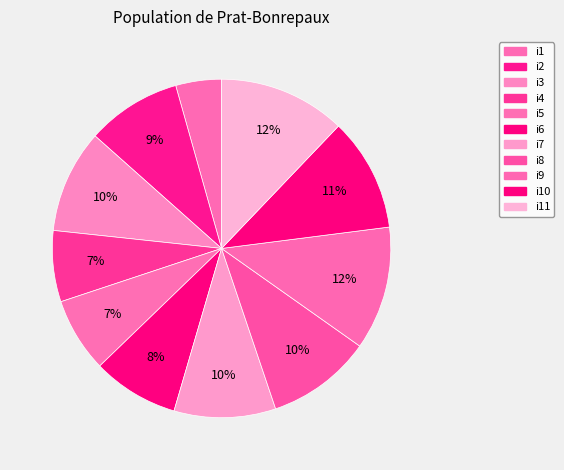

Does any single category account for the majority?

No